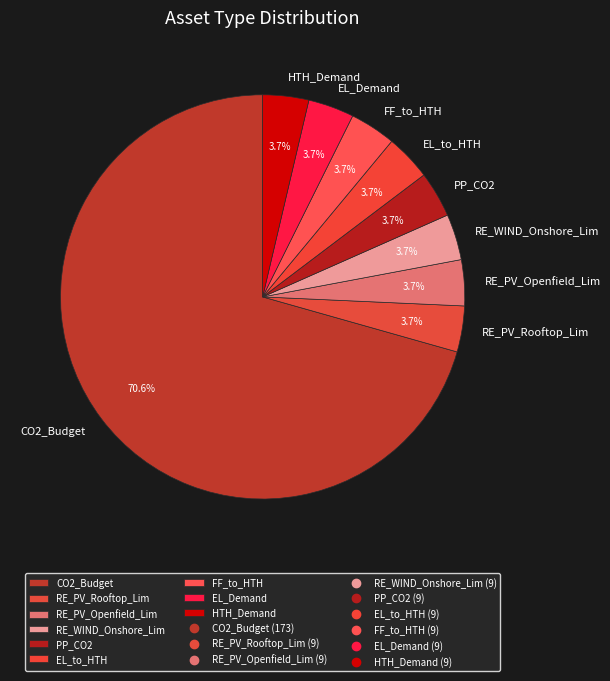

What percentage is NOT represented by RE_WIND_Onshore_Lim?

96.3%